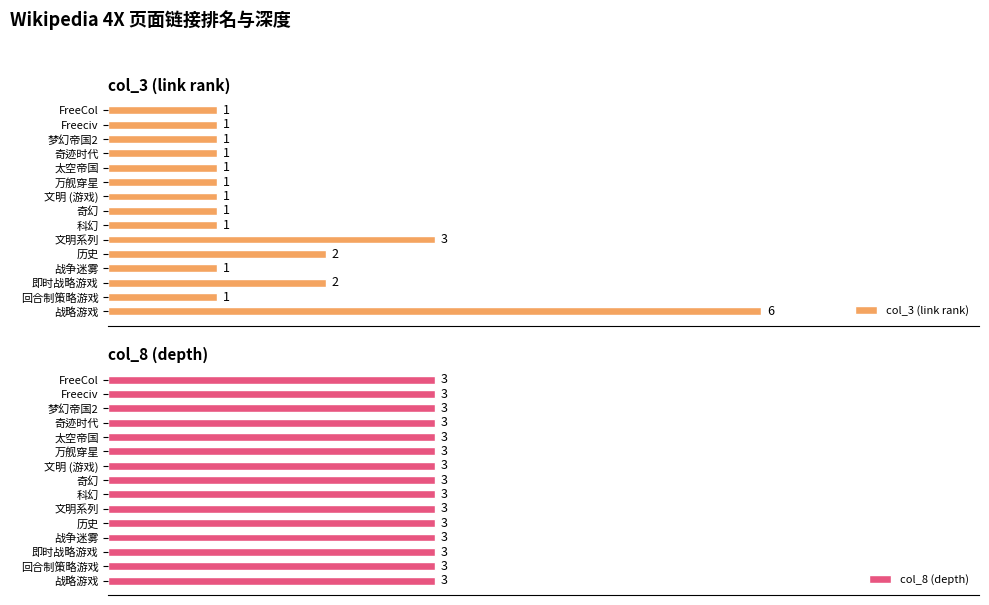

At which label does col_3 (link rank) reach its peak?

战略游戏